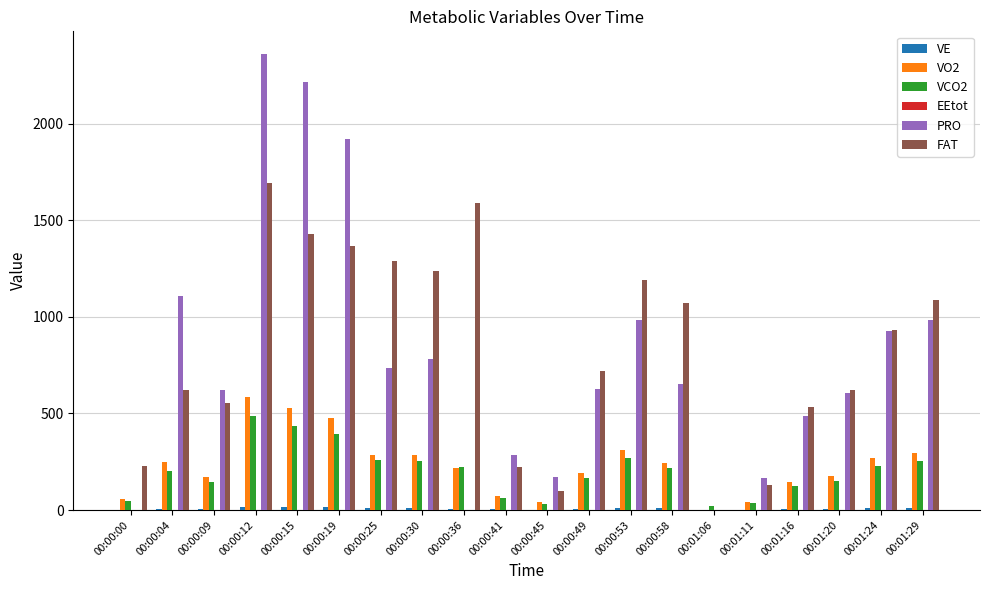

What is the sum of all VCO2 values?

4004.2